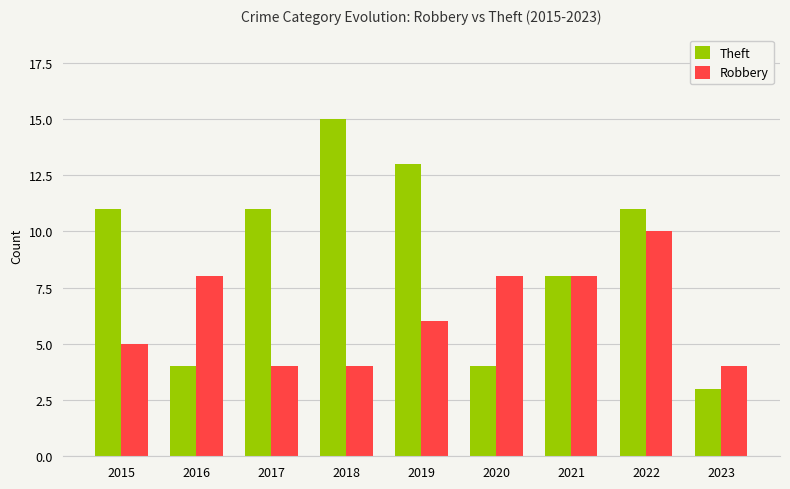

At which label does Robbery first exceed 6?

2016